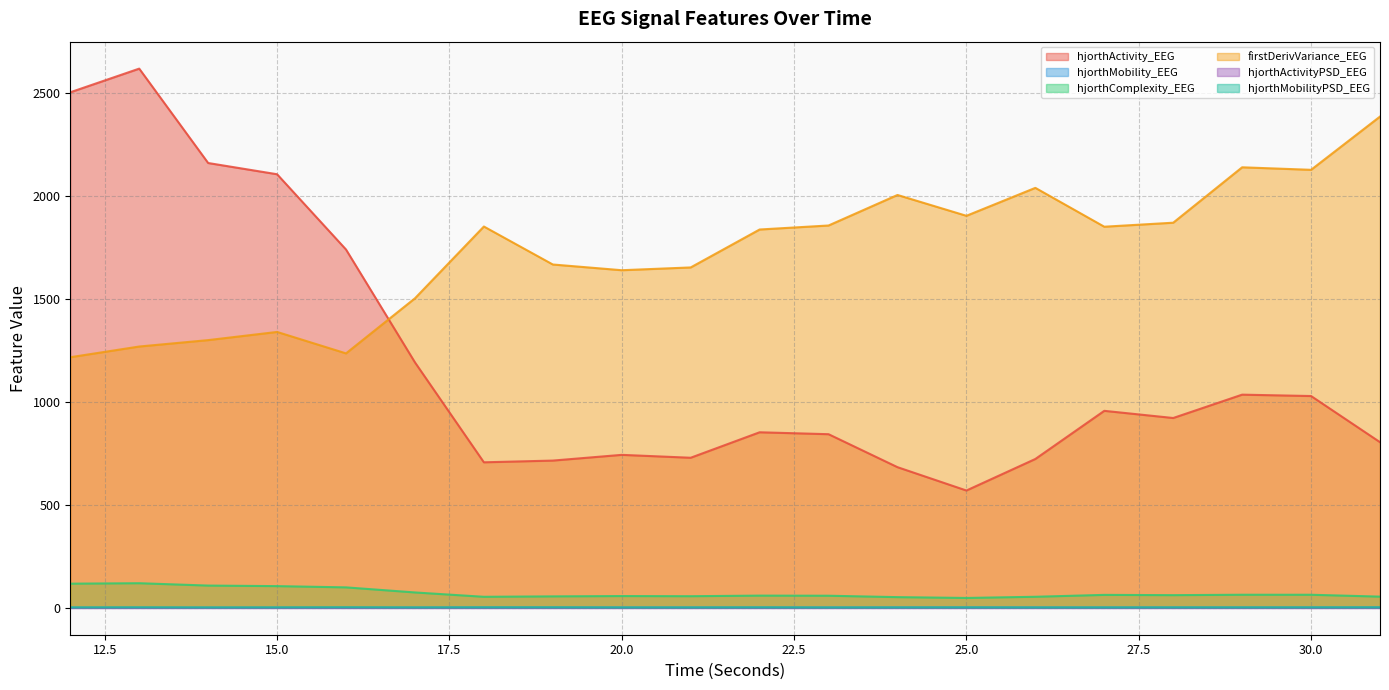

The value of firstDerivVariance_EEG at 30 is 2768.6. True or false?

False